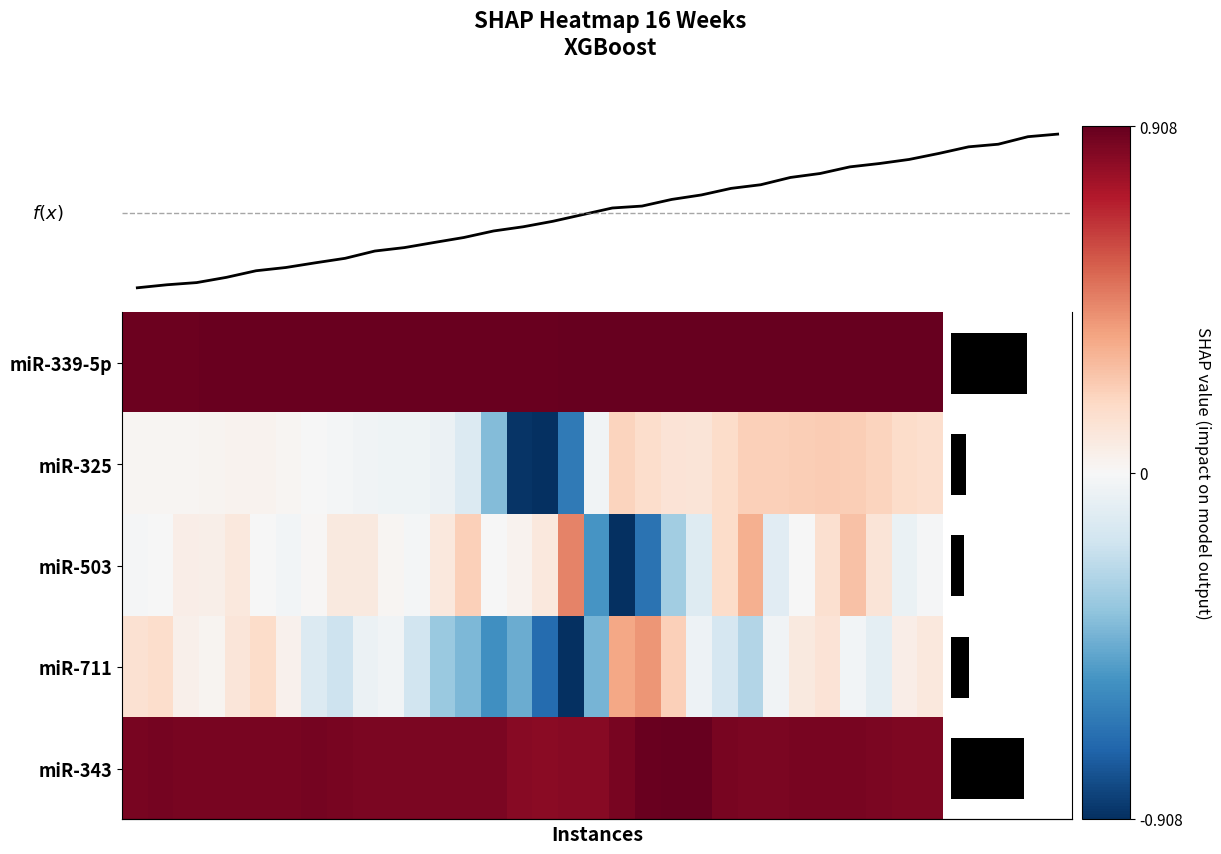

What is the minimum value shown in the chart?

-1.0